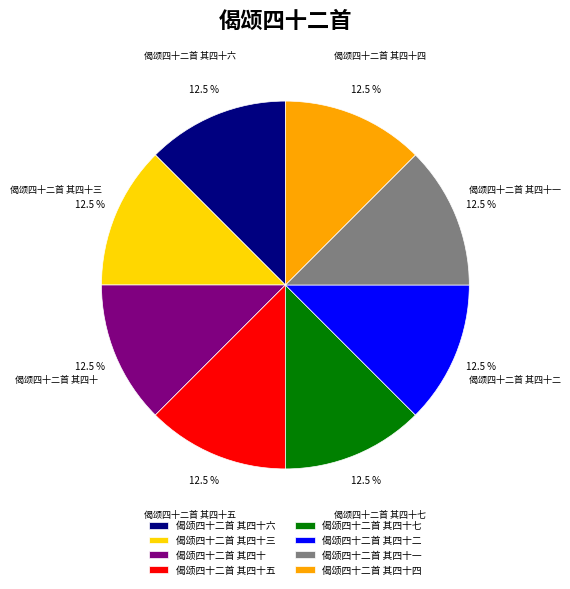

What percentage is NOT represented by 偈颂四十二首 其四十五?

87.5%